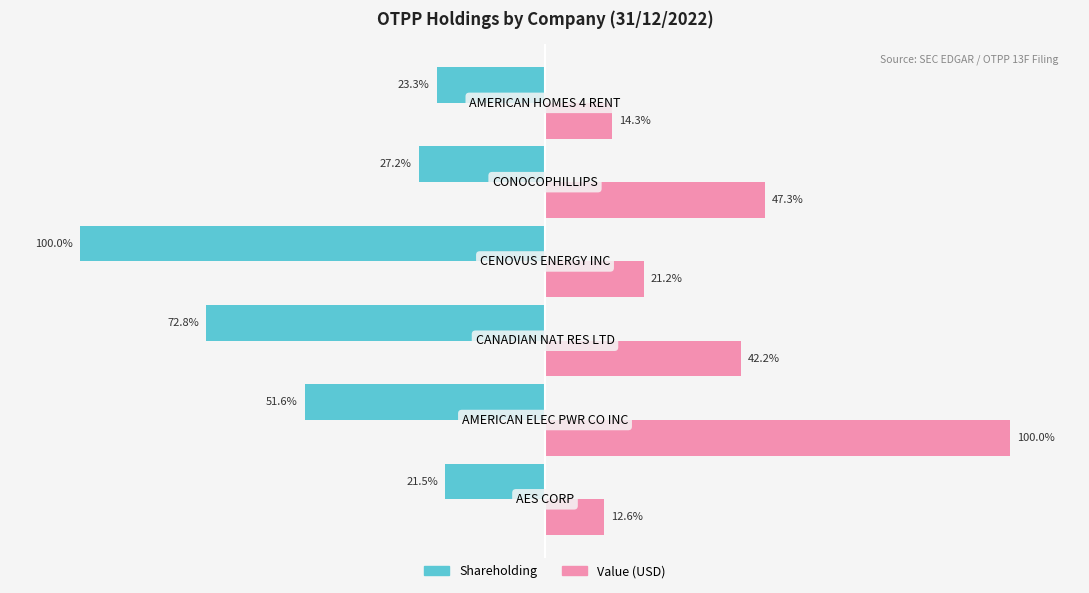

List the series in order of their peak value, lowest first.

Shareholding, Value (USD)